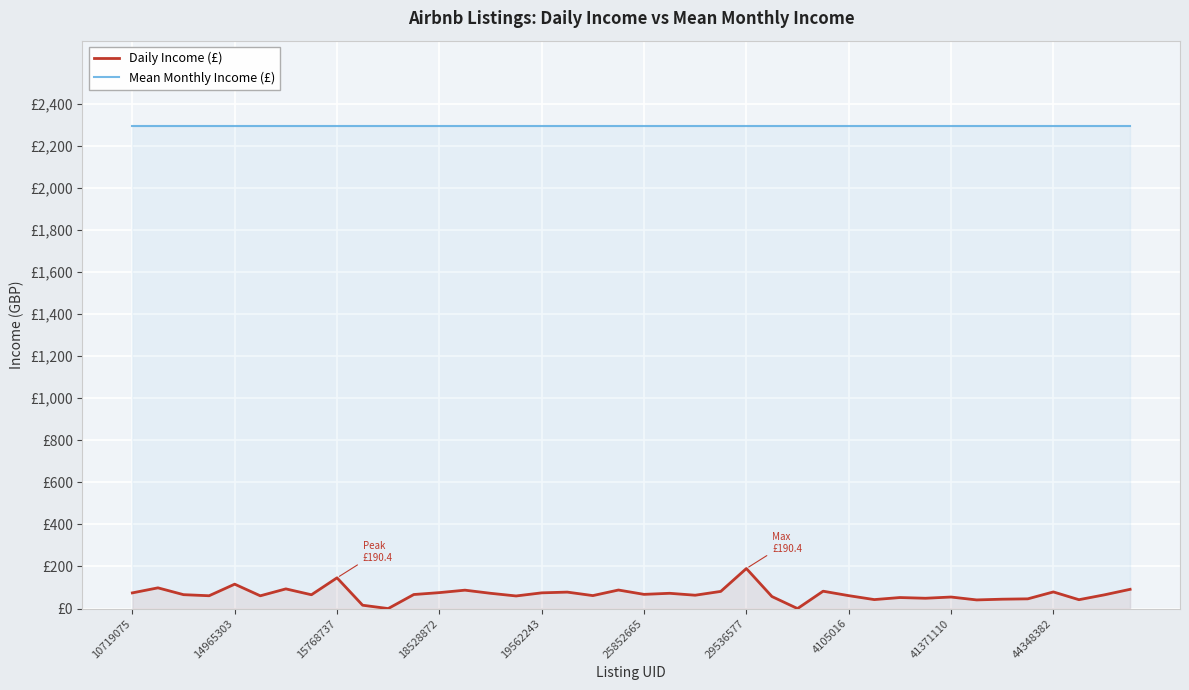

How many data points does each series have?

40